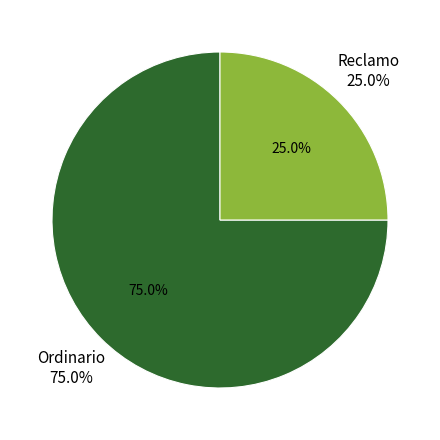

To the nearest percent, what is the average slice percentage?

50%